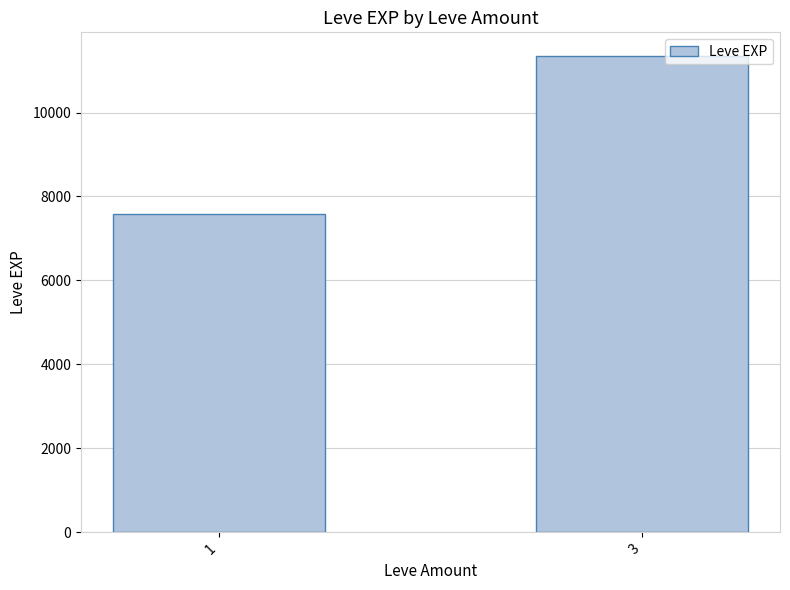

Approximately how many times larger is the value at 3 compared to 1?

1.5